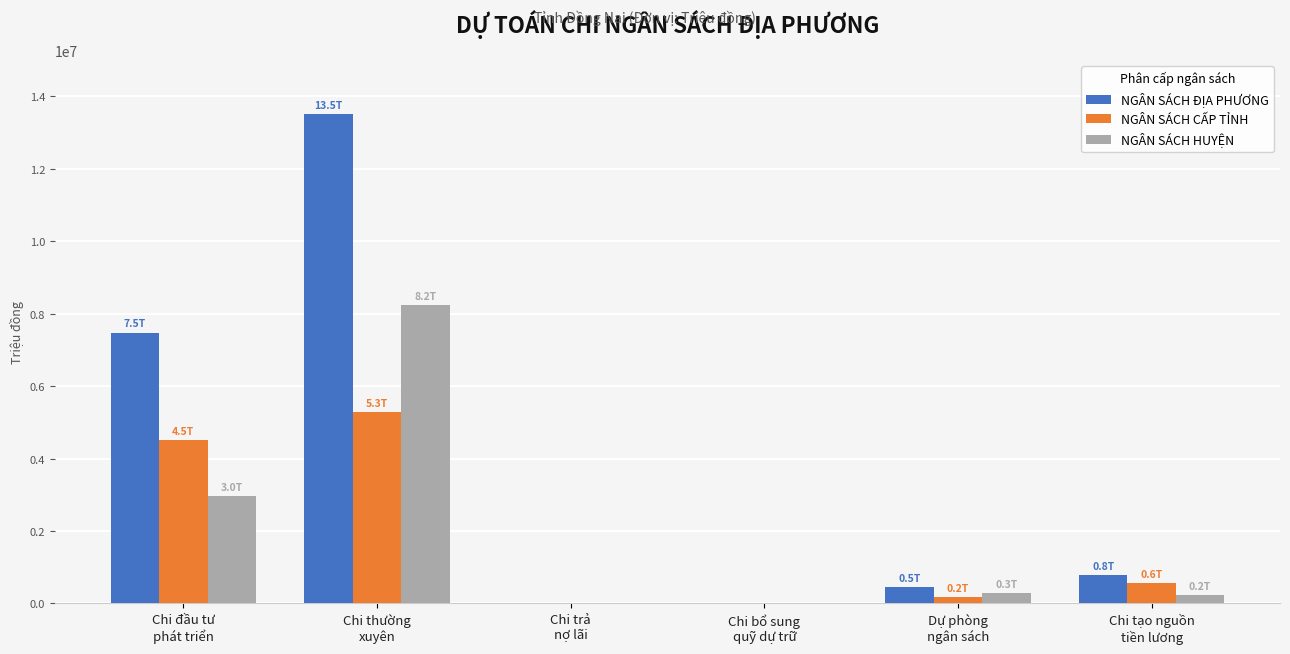

Does the chart contain stacked bars?

No